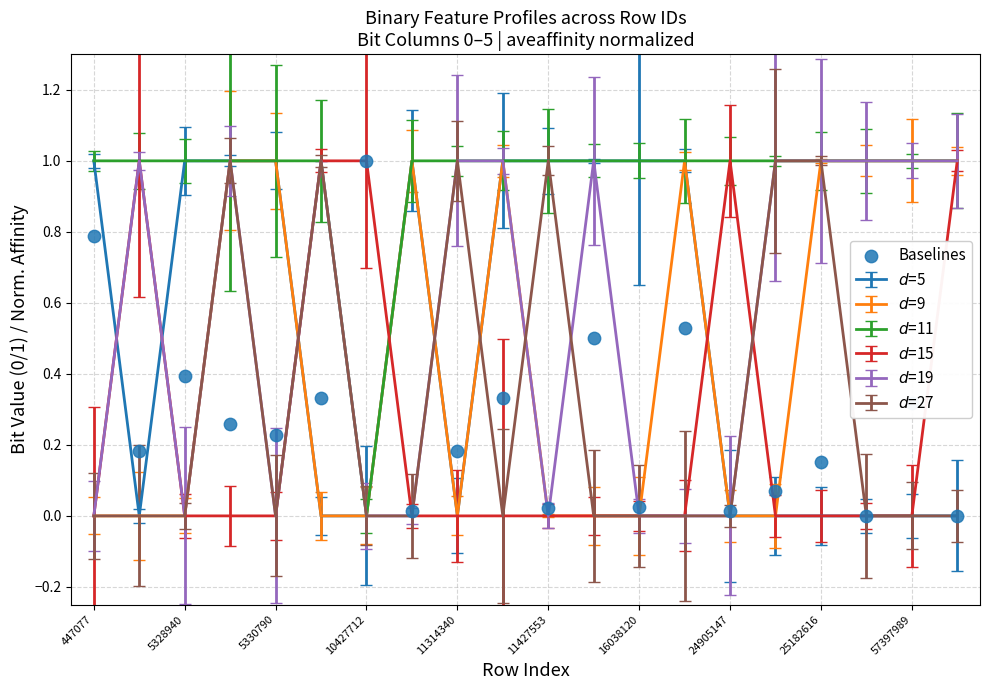

What is the change in value from 13 to 17?

-0.5